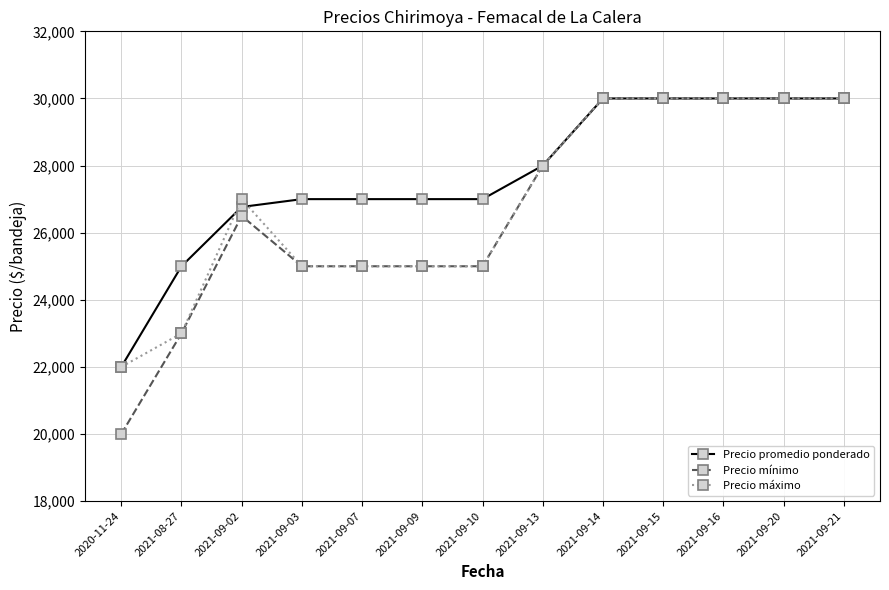

What is the sum of all Precio promedio ponderado values?

359767